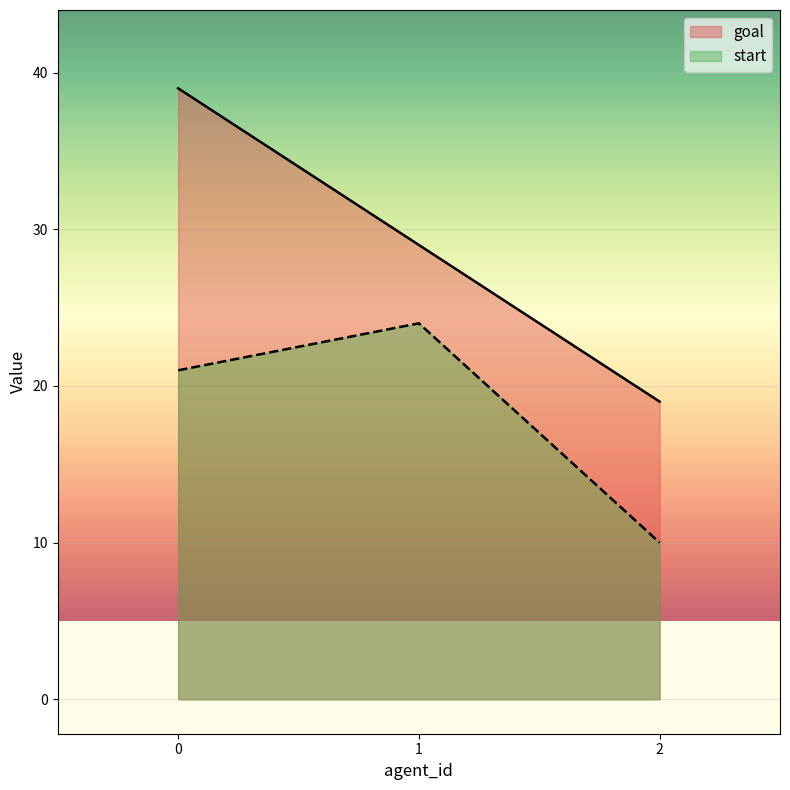

Rank the categories by goal value from highest to lowest.

0, 1, 2